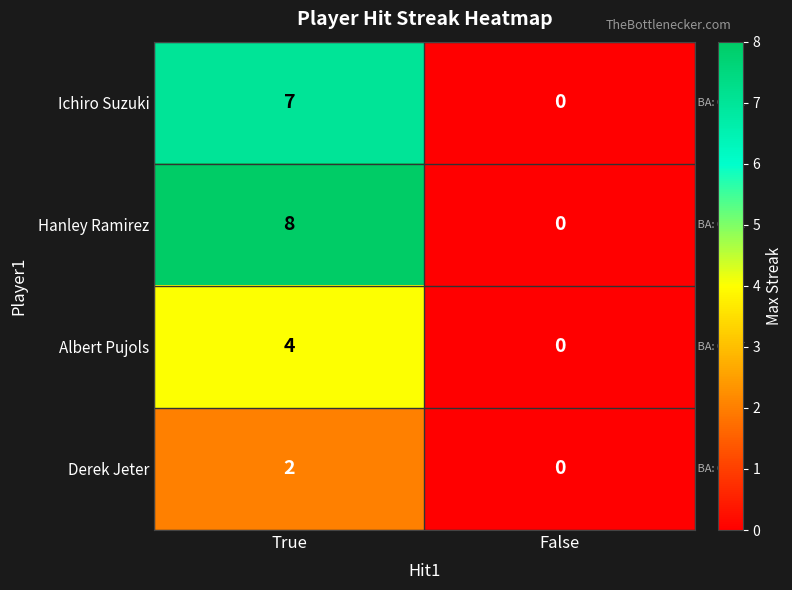

What is the difference between the Albert Pujols values at False and True?

4